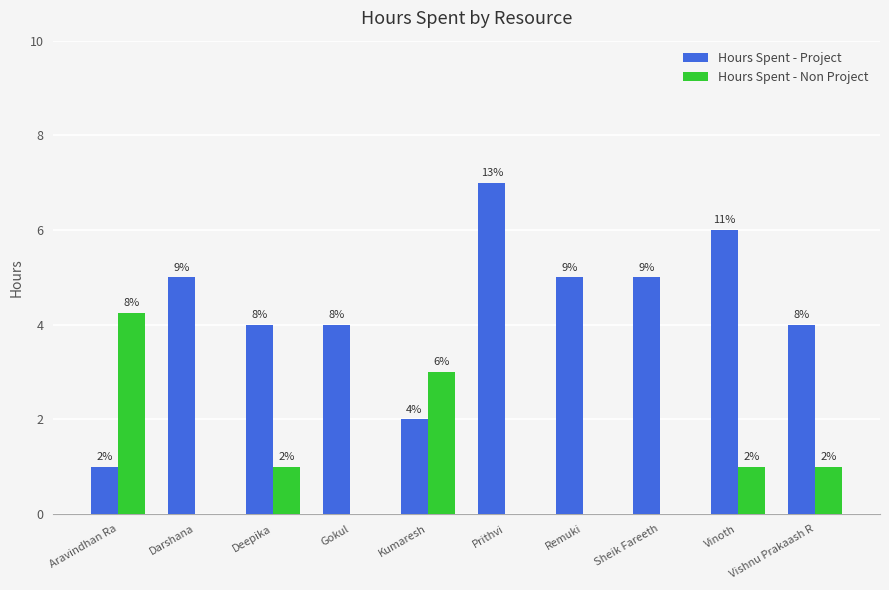

Rank the series by their maximum value, from highest to lowest.

Hours Spent - Project, Hours Spent - Non Project